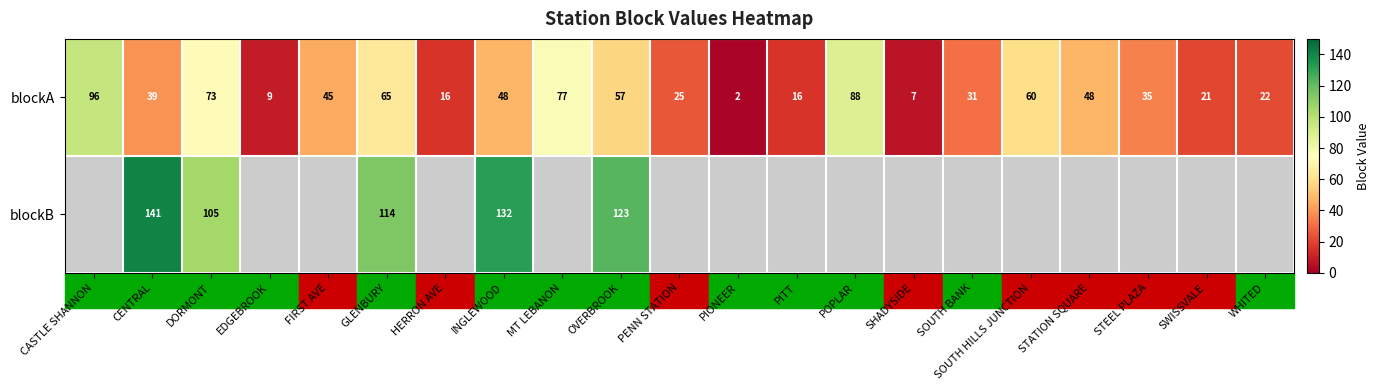

What is the approximate value of blockA at STATION SQUARE, to the nearest 5?

50